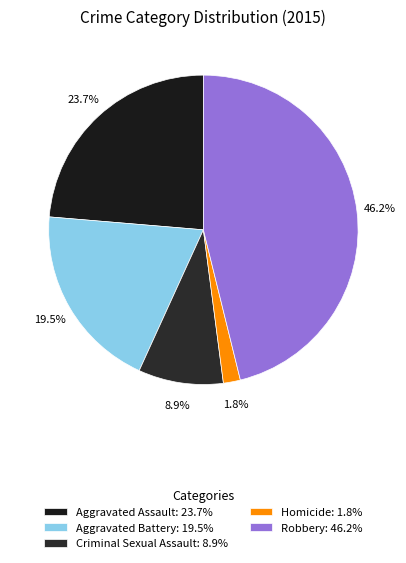

Does Homicide account for over 50% of the chart?

No